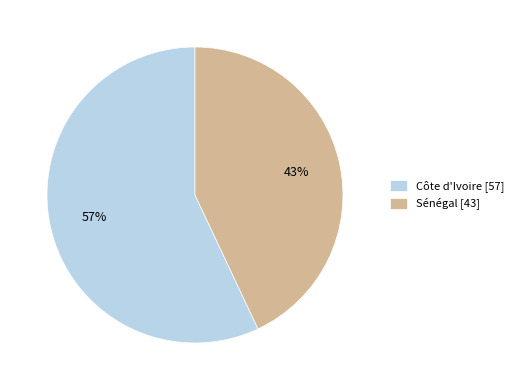

Count the number of slices in the pie.

2